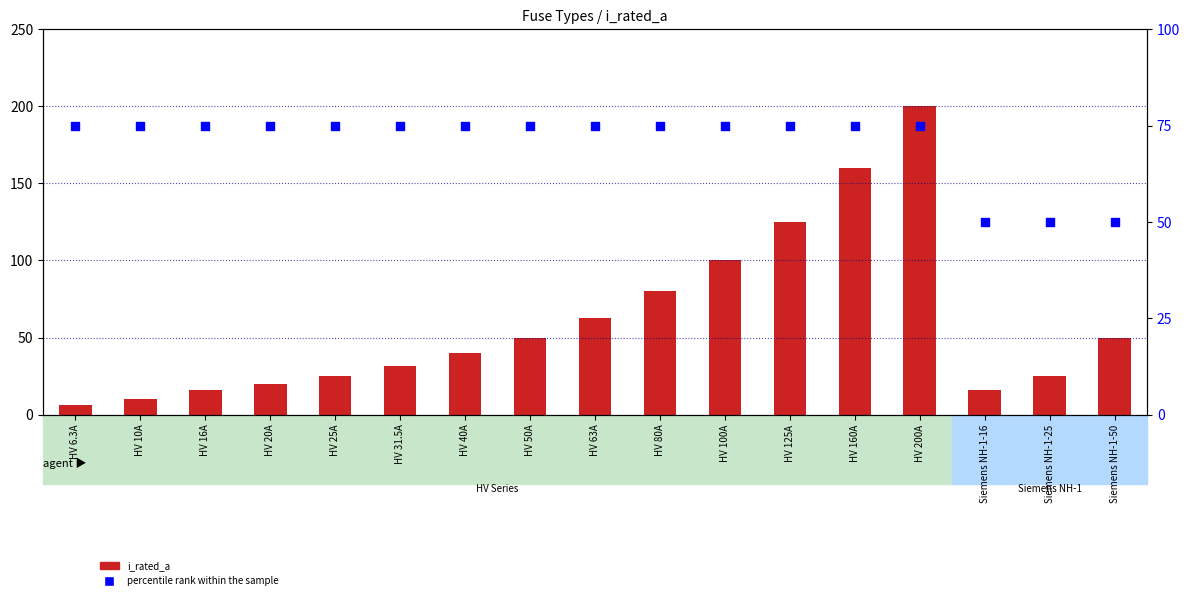

Which series contains the lowest Y value?

i_rated_a